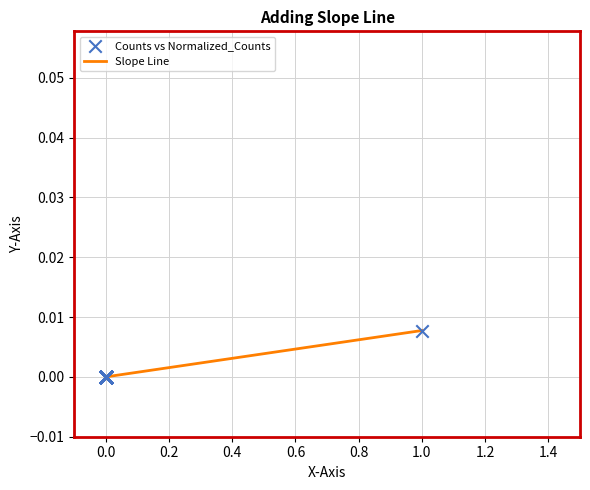

How many lines are shown in the chart?

1